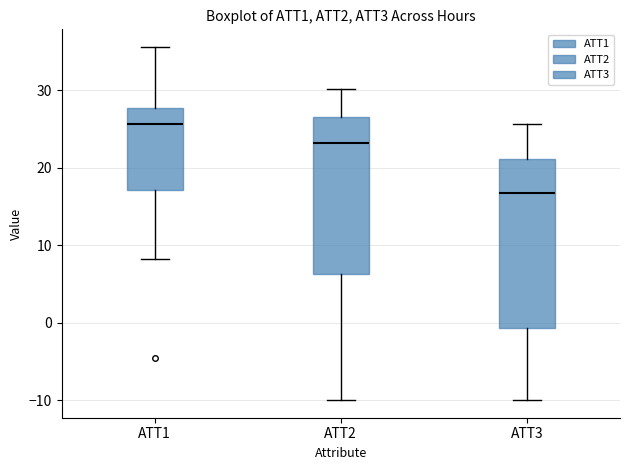

Which box is the tallest, from its lower edge to its upper edge?

ATT3